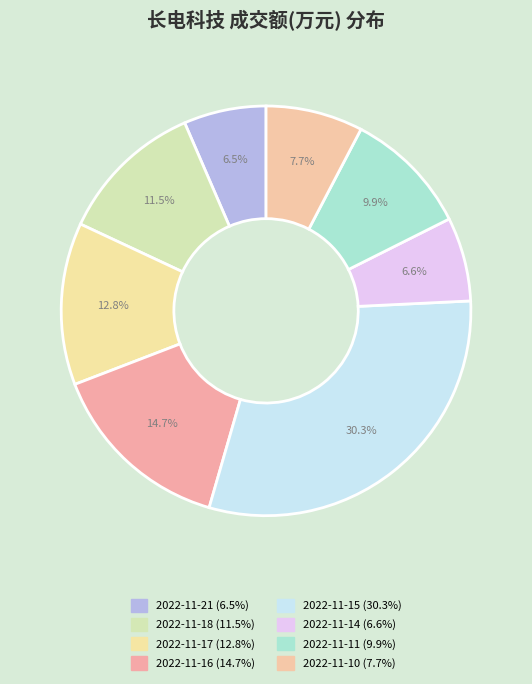

How many segments does this pie chart have?

8